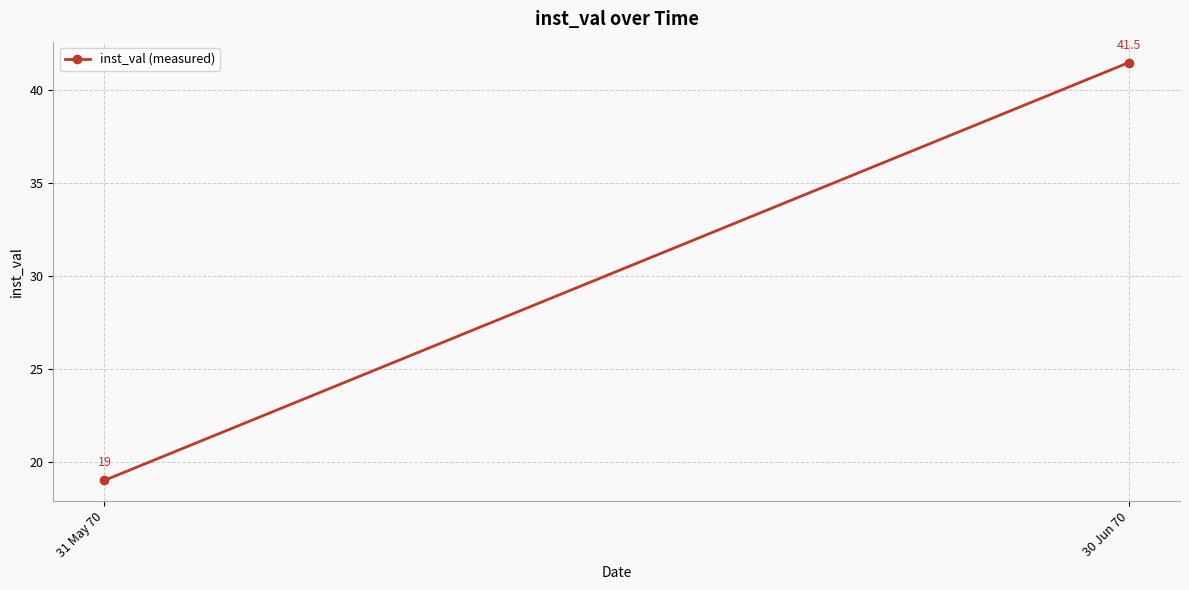

How many data points are above 41?

1